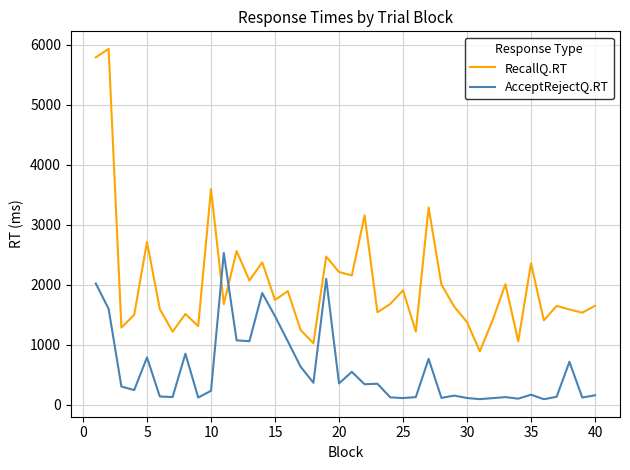

Rank the series by their maximum value, from highest to lowest.

RecallQ.RT, AcceptRejectQ.RT